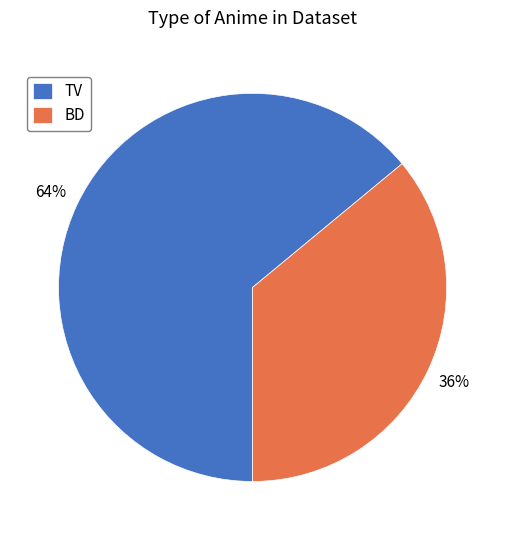

Which category has the smallest portion of the pie?

BD